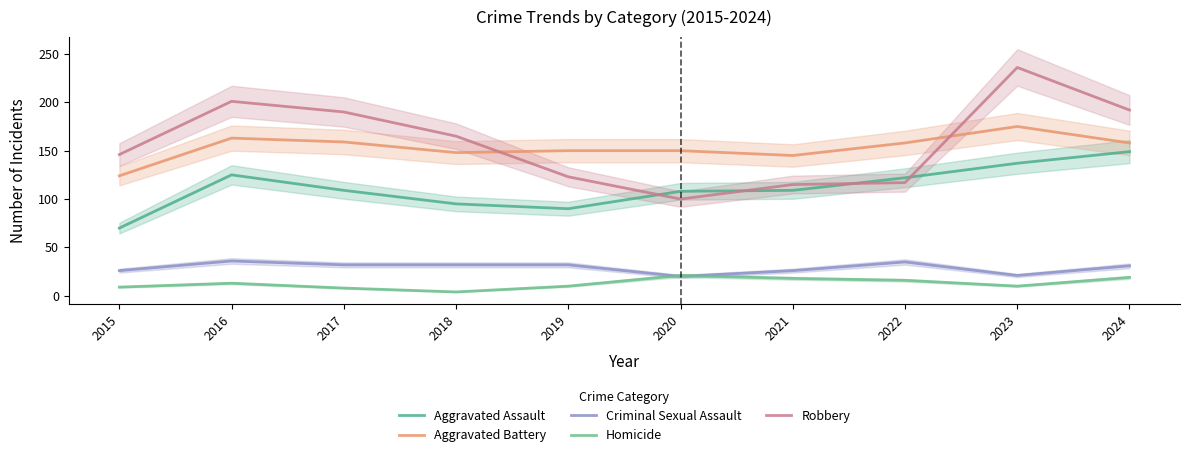

Reading left to right, list all the values displayed in this chart.

Aggravated Assault: 2015=70	2016=125	2017=109	2018=95	2019=90	2020=108	2021=109	2022=122	2023=137	2024=149
Aggravated Battery: 2015=124	2016=163	2017=159	2018=148	2019=150	2020=150	2021=145	2022=158	2023=175	2024=158
Criminal Sexual Assault: 2015=26	2016=36	2017=32	2018=32	2019=32	2020=20	2021=26	2022=35	2023=21	2024=31
Homicide: 2015=9	2016=13	2017=8	2018=4	2019=10	2020=21	2021=18	2022=16	2023=10	2024=19
Robbery: 2015=146	2016=201	2017=190	2018=165	2019=123	2020=100	2021=115	2022=117	2023=236	2024=192